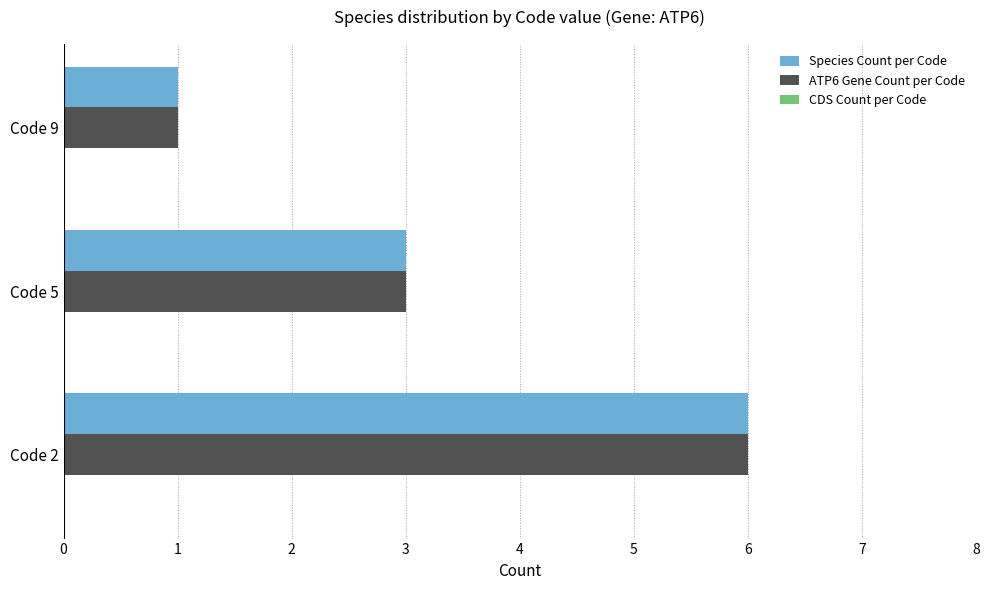

What is the sum of the Species Count per Code values at Code 2 and Code 9?

7